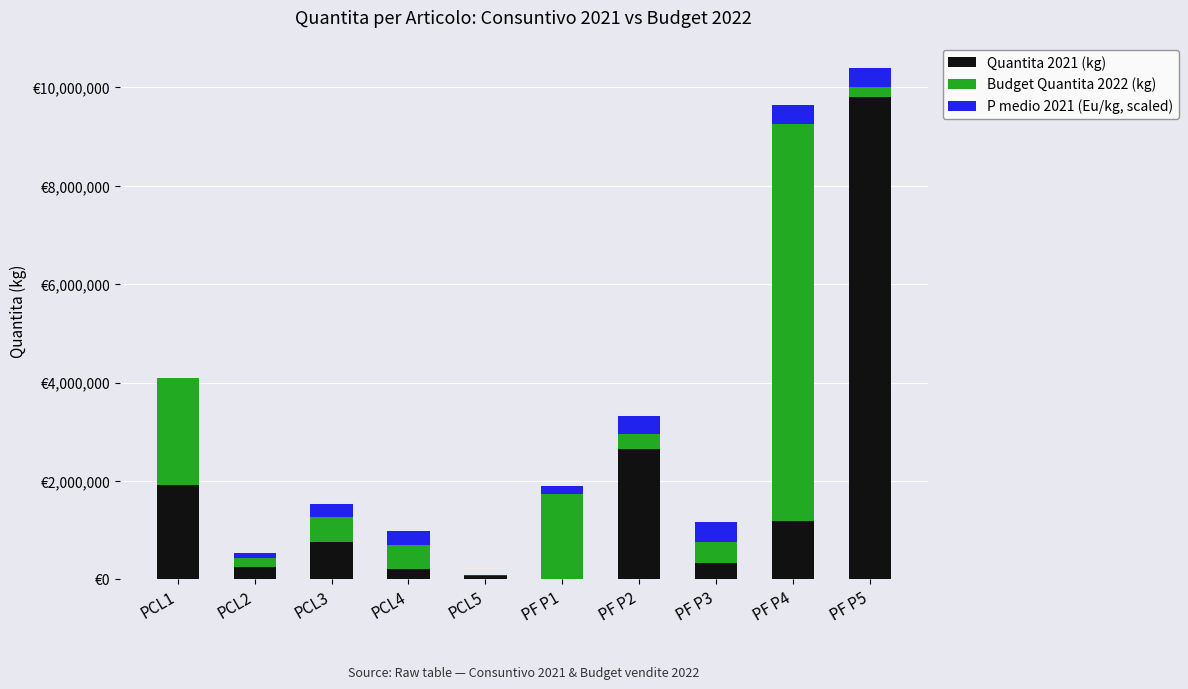

What is the average value of the Budget Quantita 2022 (kg) series?

1405109.0